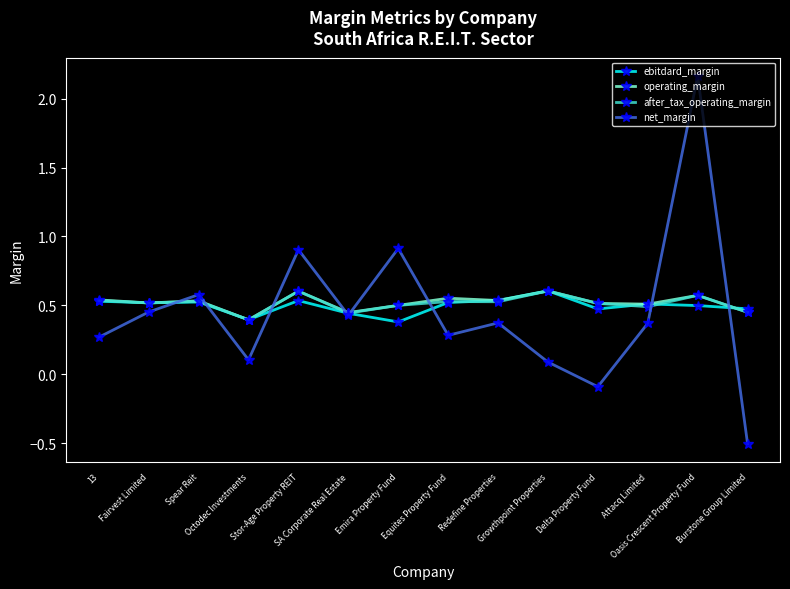

Which category has the lowest value in the operating_margin series?

Octodec Investments